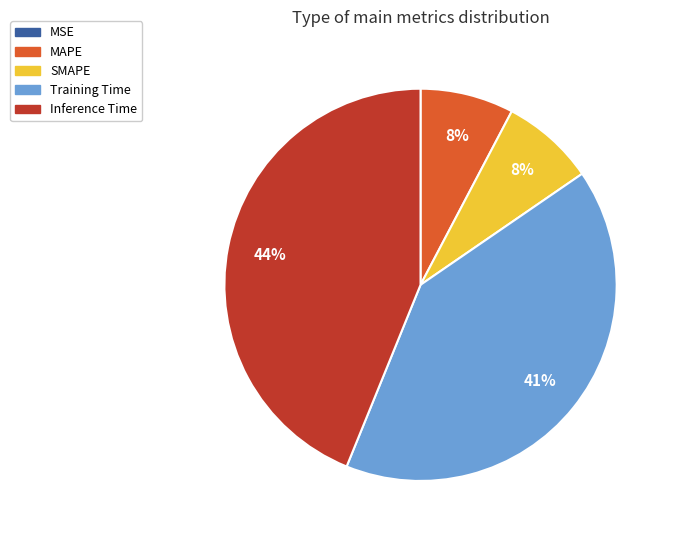

True or false: Inference Time accounts for 31% of the total.

False